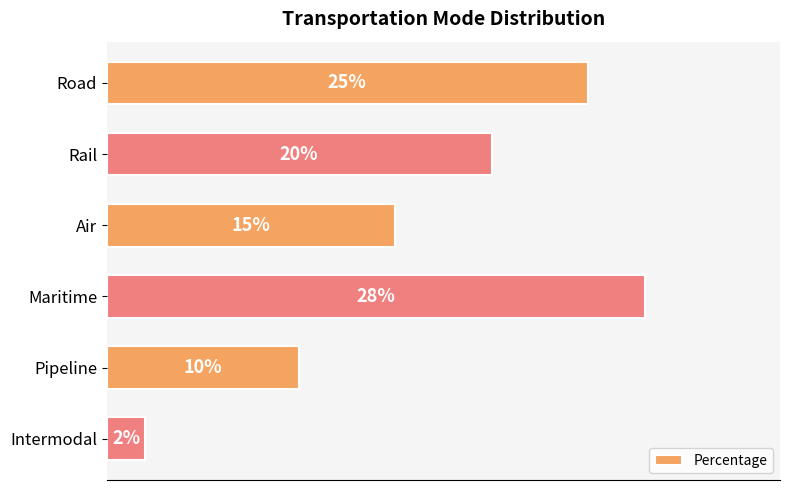

Rank the categories by value from lowest to highest.

Intermodal, Pipeline, Air, Rail, Road, Maritime